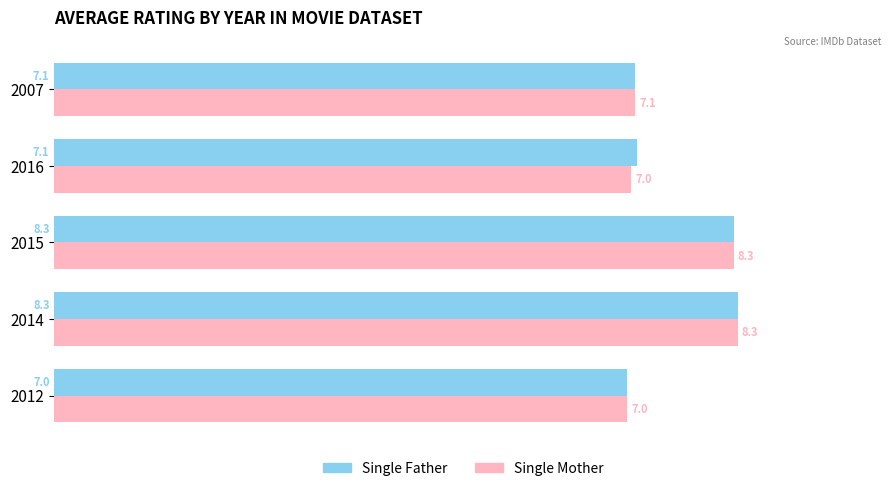

Which category has the highest value in the Single Father series?

2014